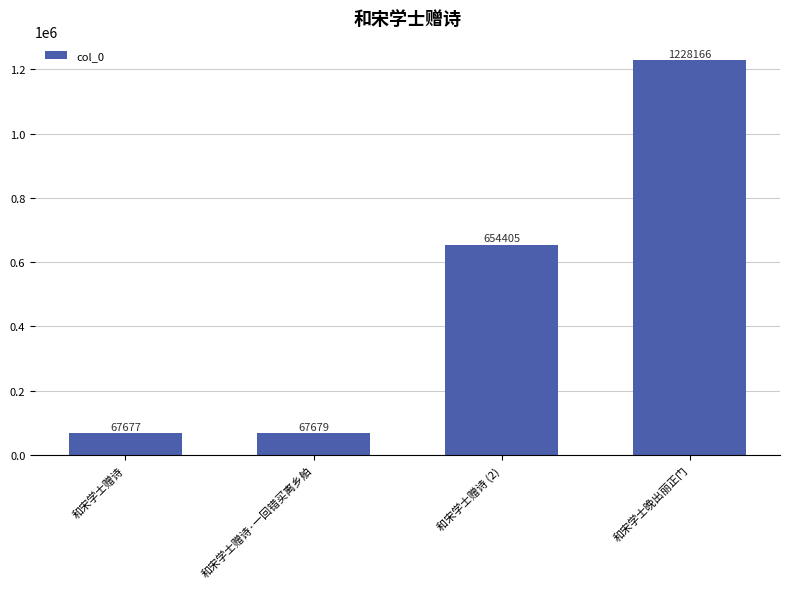

Reading left to right, list all the values displayed in this chart.

和宋学士赠诗=67677	和宋学士赠诗·一回错买离乡舶=67679	和宋学士赠诗 (2)=654405	和宋学士晚出丽正门=1228166